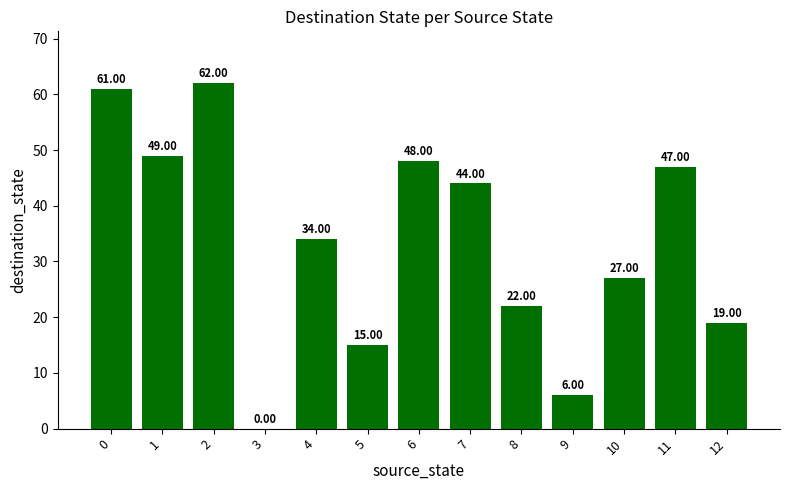

What is the average value?

33